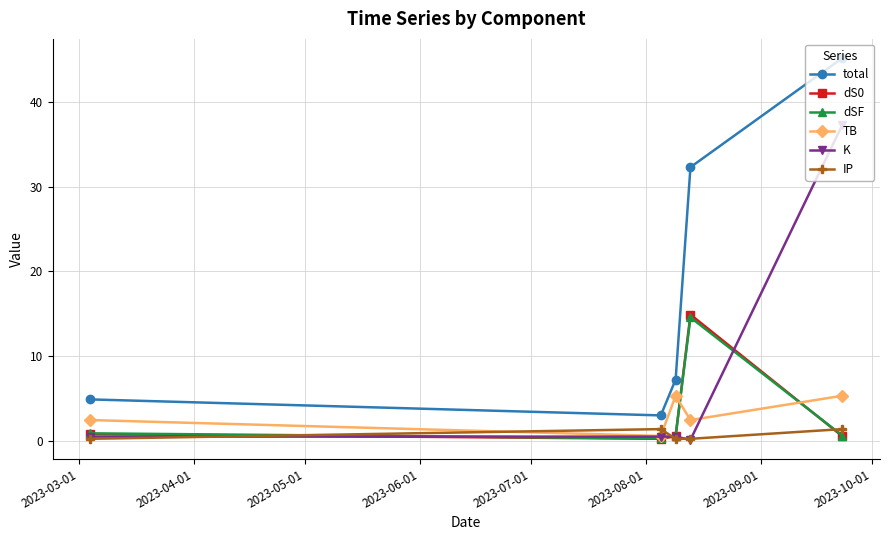

What is the highest value of the TB series?

5.3